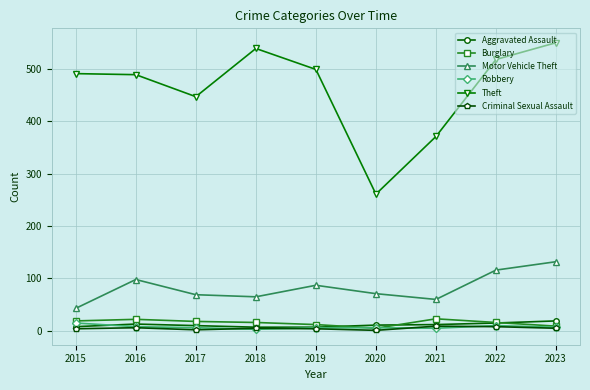

What are all the series names shown in the legend?

Aggravated Assault, Burglary, Motor Vehicle Theft, Robbery, Theft, Criminal Sexual Assault